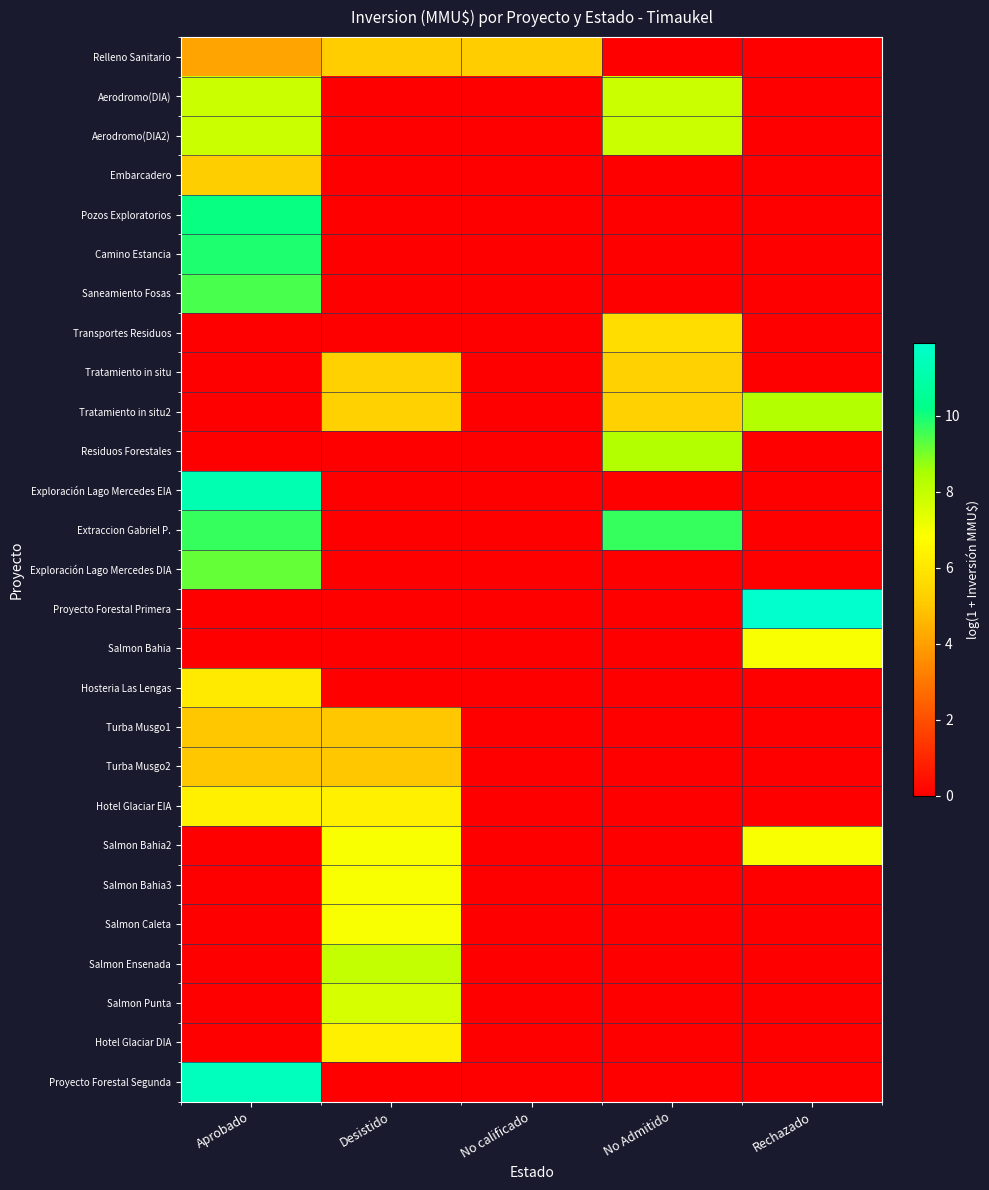

Which category has the highest value across all series?

Rechazado